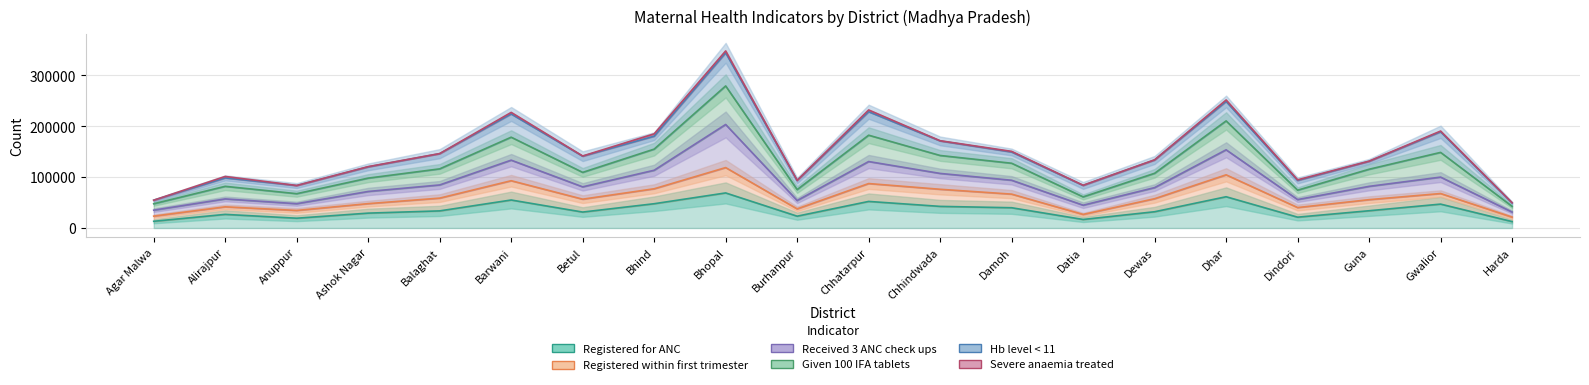

True or false: Severe anaemia treated and Registered within first trimester intersect in this chart.

False